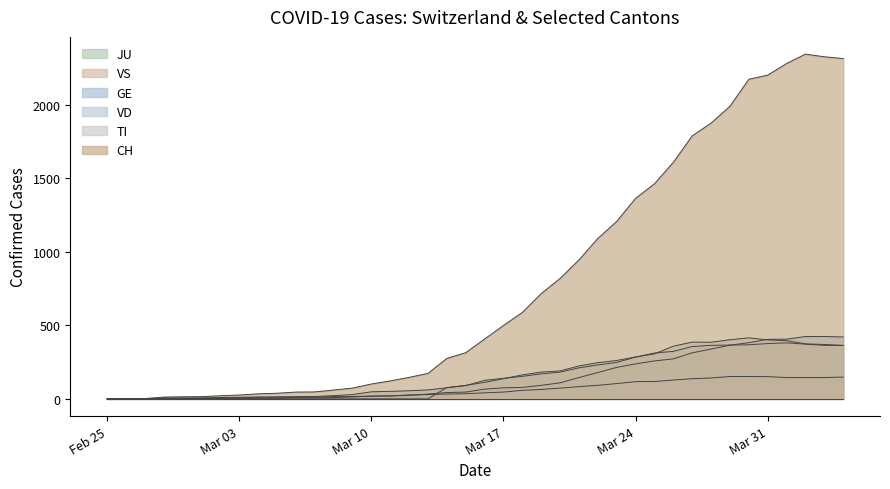

Which label corresponds to the largest value in the chart?

2020-04-02